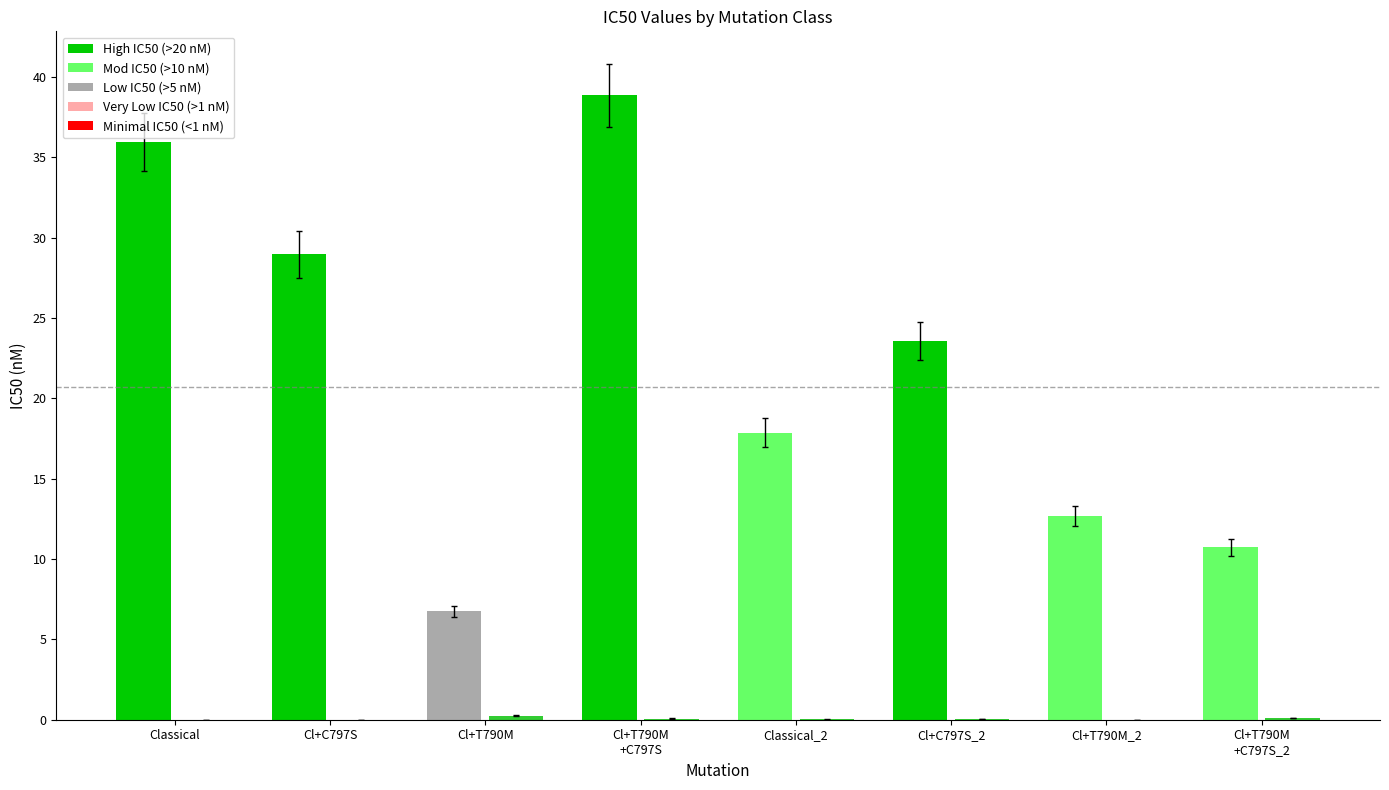

What is the greatest value displayed?

38.9